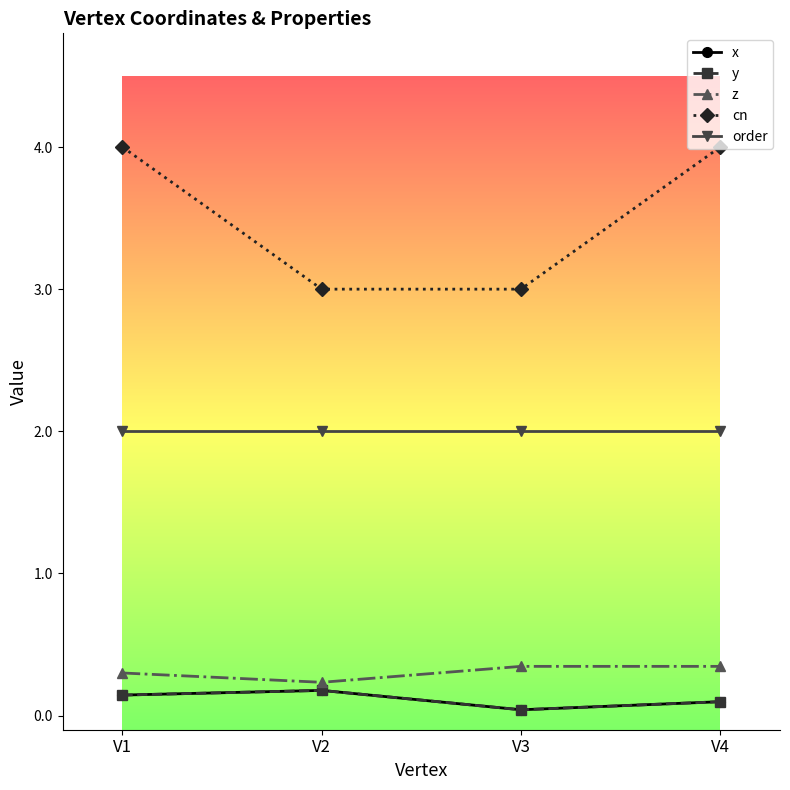

What is the total value across all series at V3?

5.4